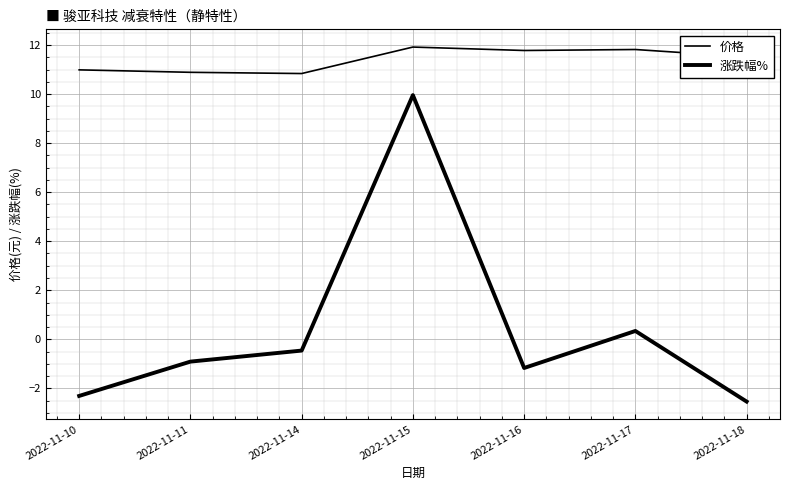

What is the total value across all series at 2022-11-17?

12.2